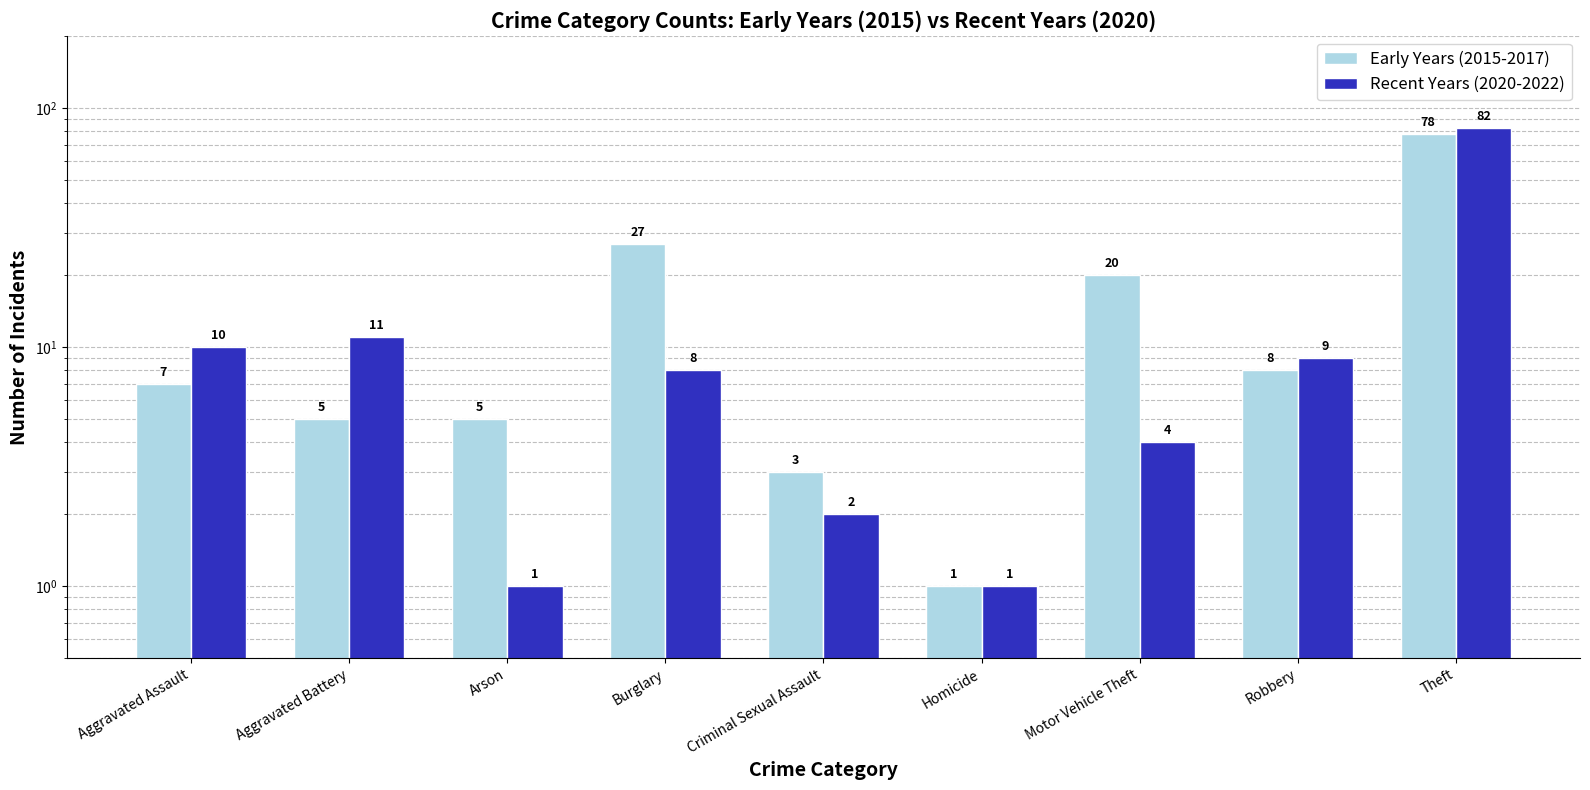

Rank the series by their maximum value, from highest to lowest.

Recent Years (2020-2022), Early Years (2015-2017)